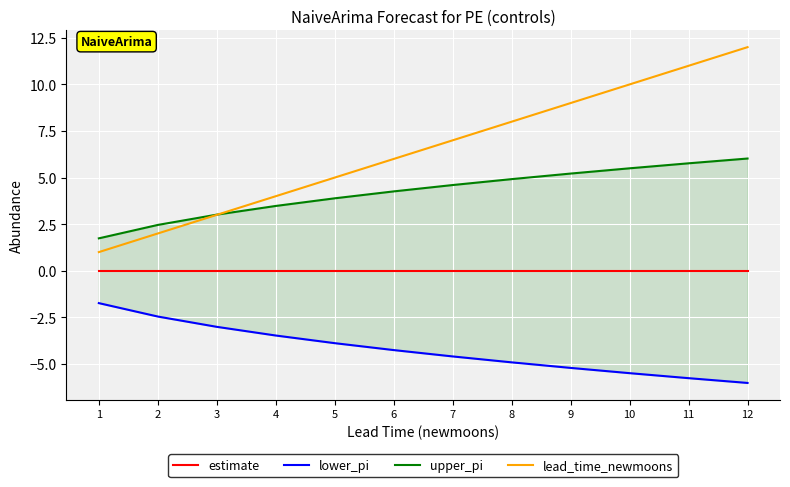

Rank the series by their average value, from highest to lowest.

lead_time_newmoons, upper_pi, estimate, lower_pi